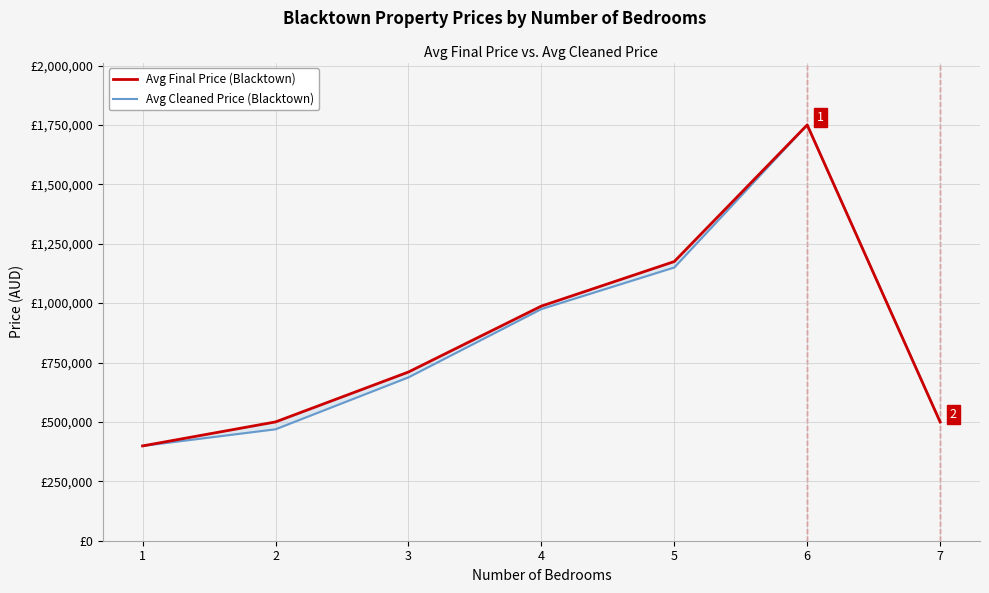

What is the lowest value of the Avg Final Price (Blacktown) series?

399000